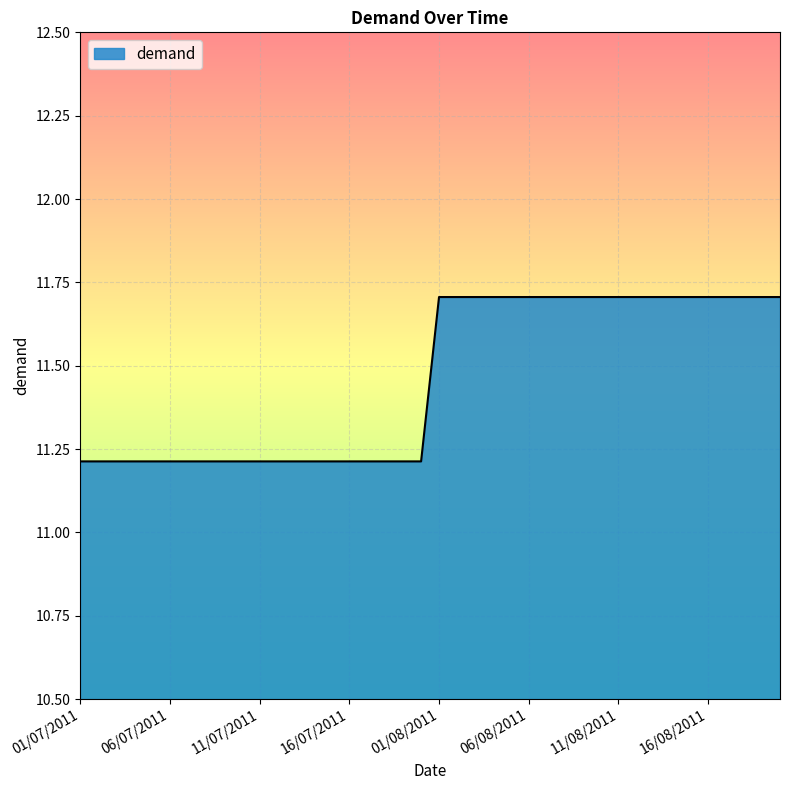

What is the greatest value displayed?

11.7